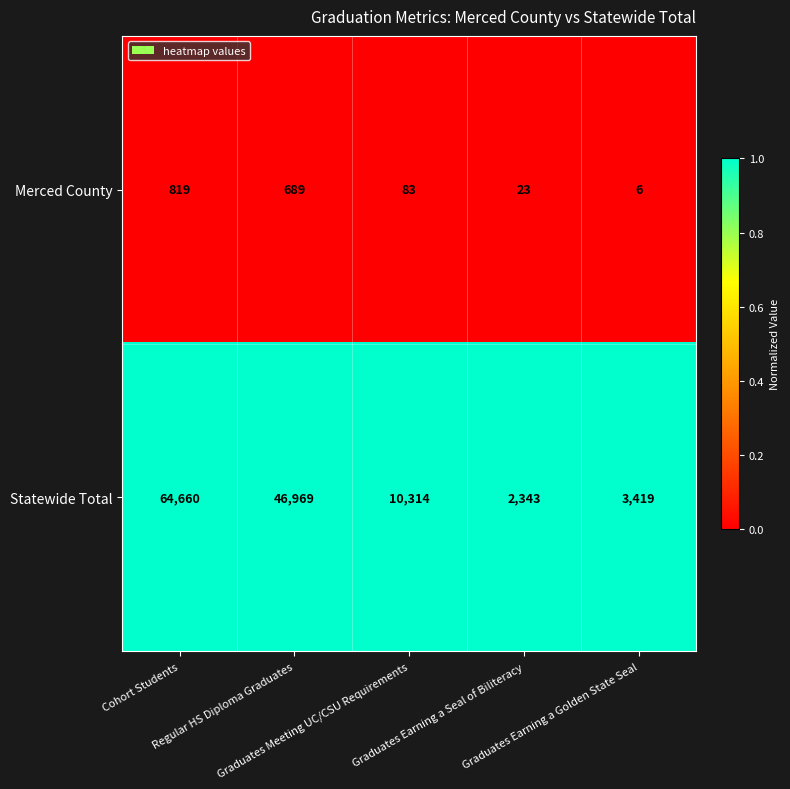

What is the difference between the maximum and minimum values in the Merced County series?

813